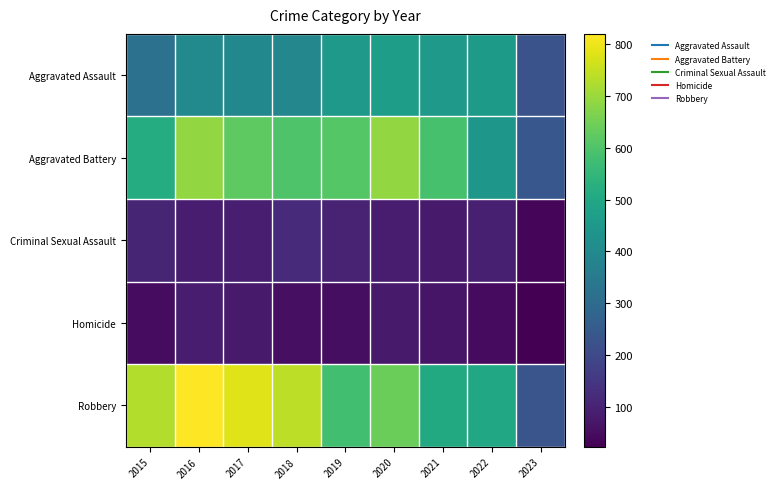

Reading left to right, extract all data points from this chart.

Aggravated Assault: 2015=323	2016=402	2017=396	2018=392	2019=452	2020=468	2021=452	2022=457	2023=227
Aggravated Battery: 2015=515	2016=691	2017=623	2018=600	2019=608	2020=691	2021=587	2022=446	2023=239
Criminal Sexual Assault: 2015=105	2016=87	2017=90	2018=122	2019=102	2020=89	2021=82	2022=94	2023=39
Homicide: 2015=50	2016=87	2017=82	2018=56	2019=53	2020=81	2021=69	2022=48	2023=24
Robbery: 2015=726	2016=819	2017=780	2018=741	2019=577	2020=639	2021=506	2022=497	2023=235